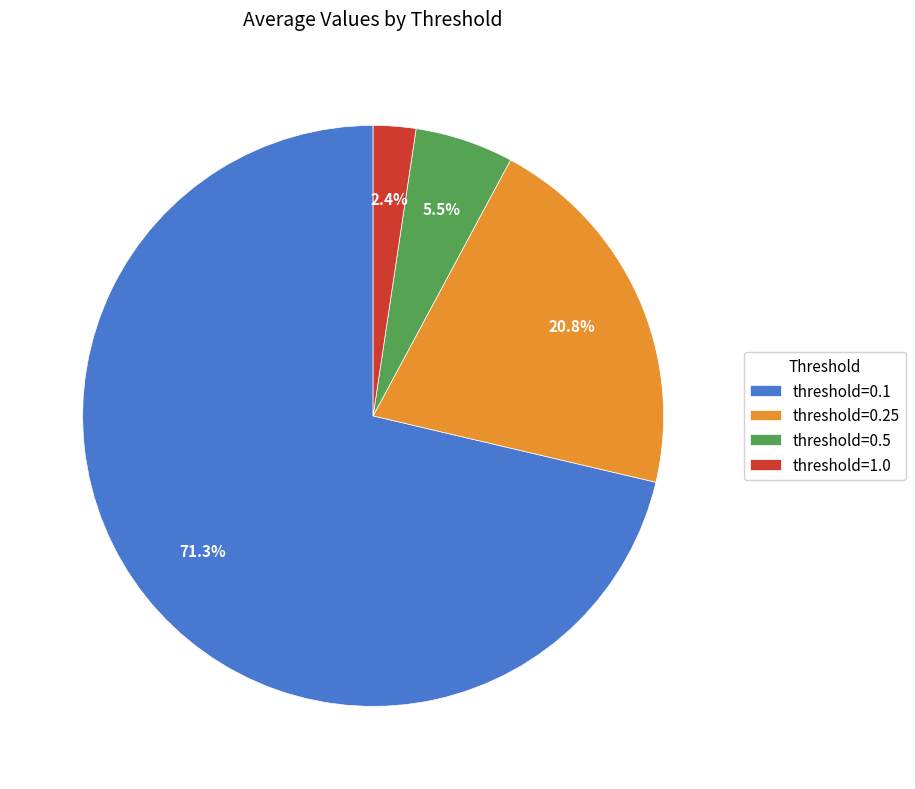

What portion of the pie excludes threshold=0.25?

79.2%